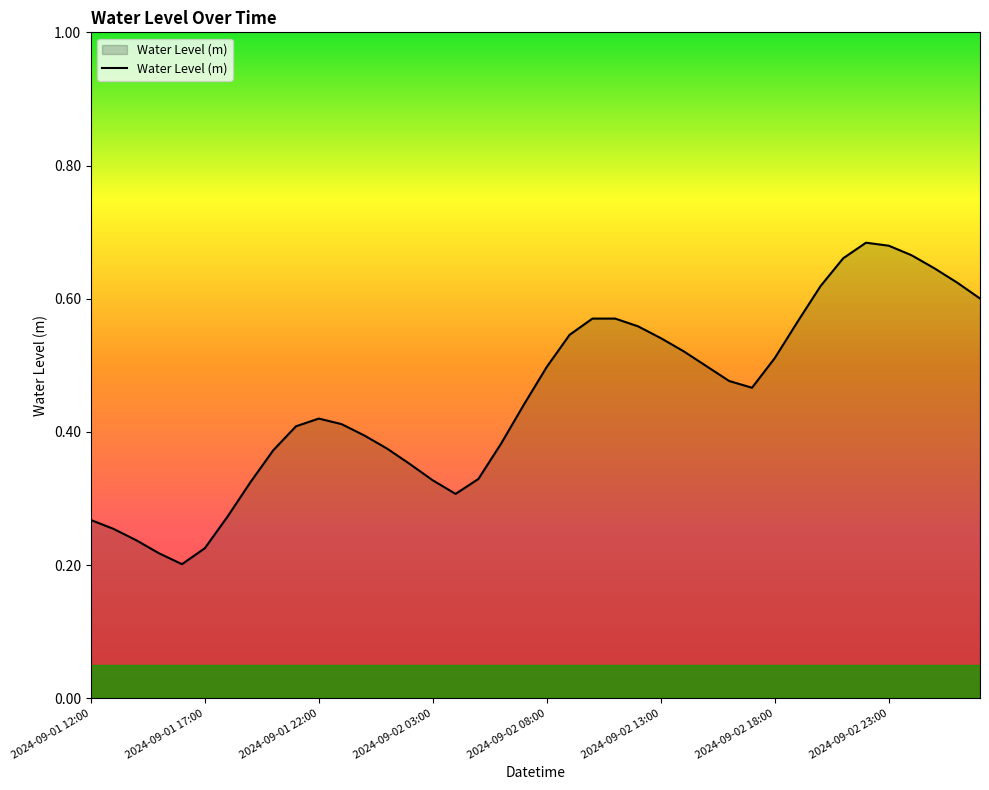

What is the minimum value shown in the chart?

0.2